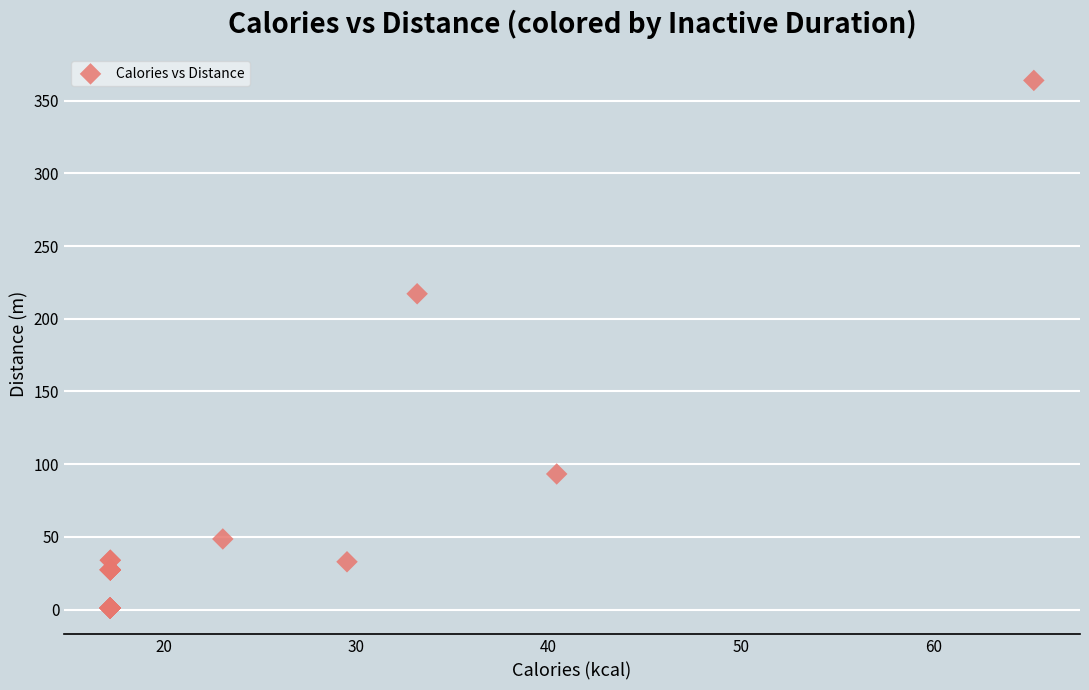

What Y value in the scatter plot is closest to 182?

217.2